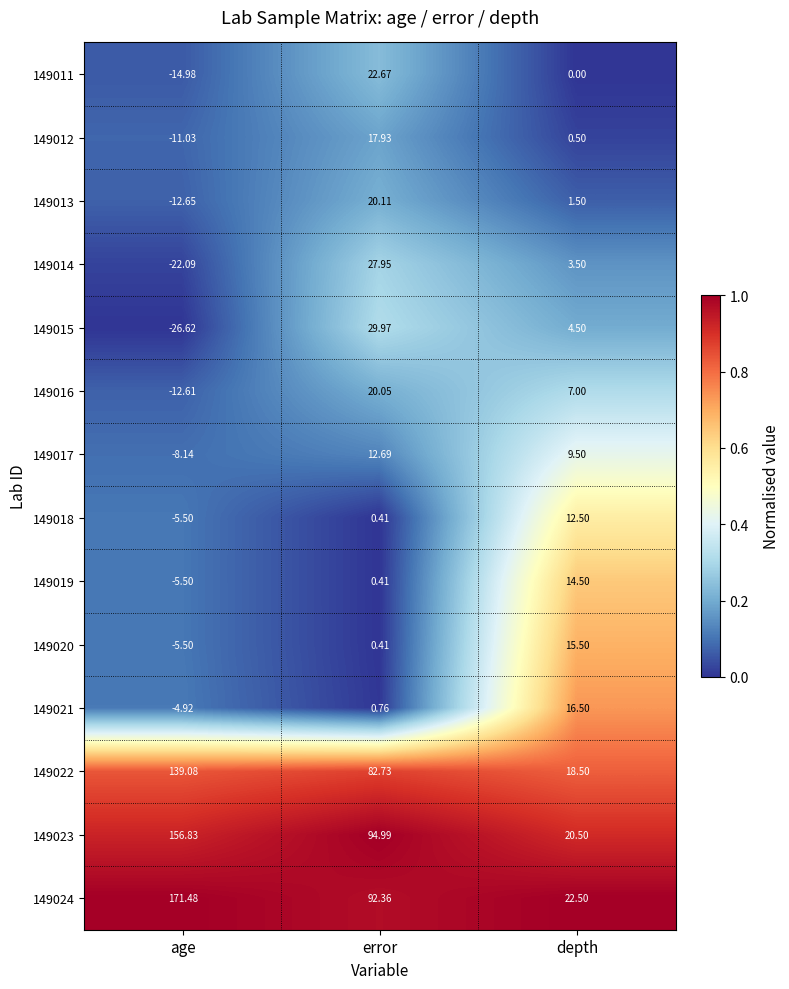

At which label does 149024 reach its minimum?

depth